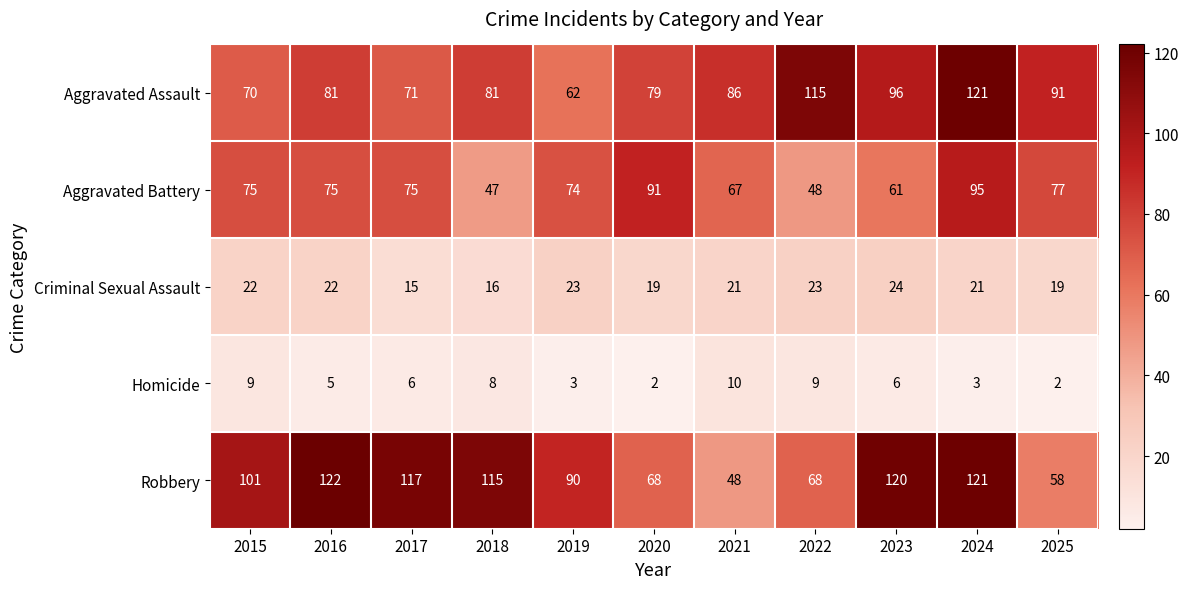

Which series has the largest range (max minus min)?

Robbery